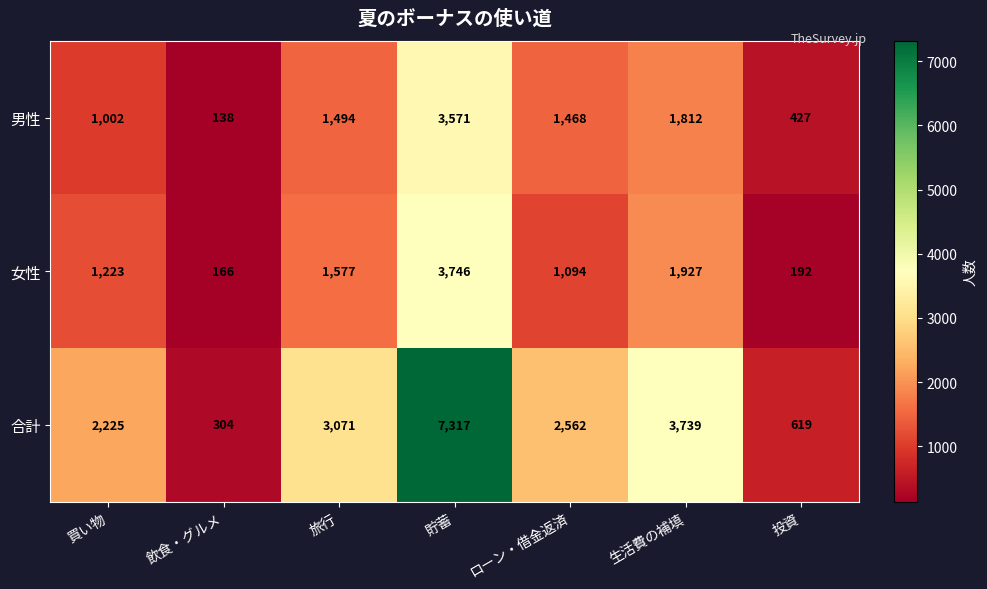

List the series in order of their peak value, highest first.

合計, 女性, 男性